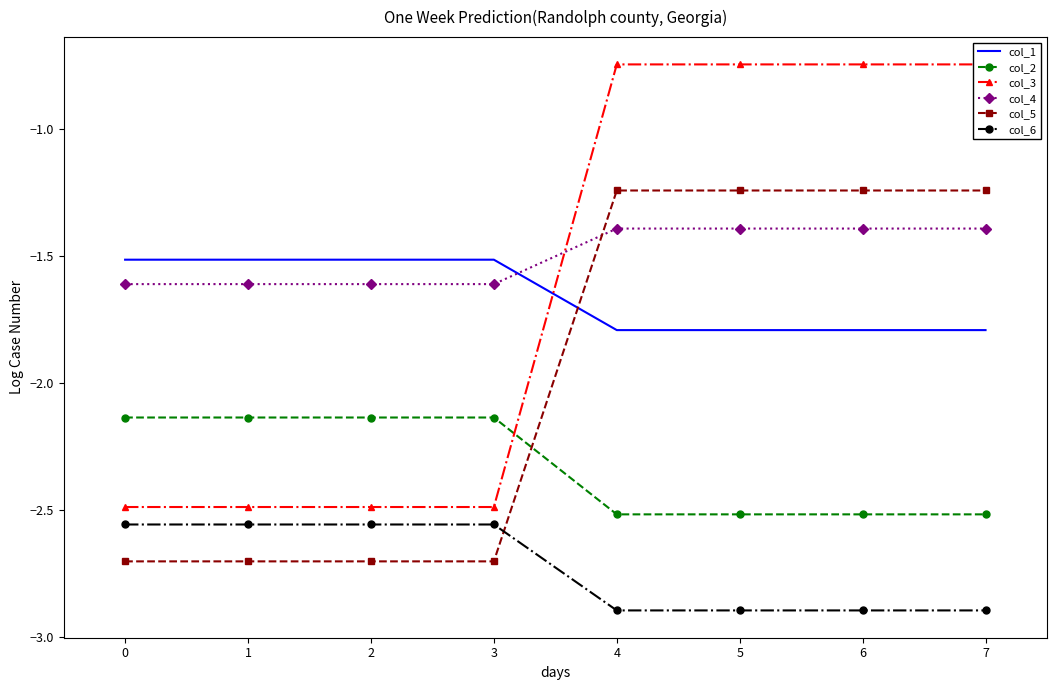

What is the minimum value for col_2?

-2.5